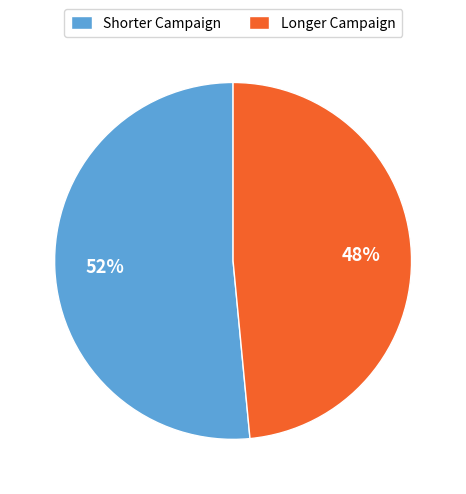

Which slice is the largest?

Shorter Campaign